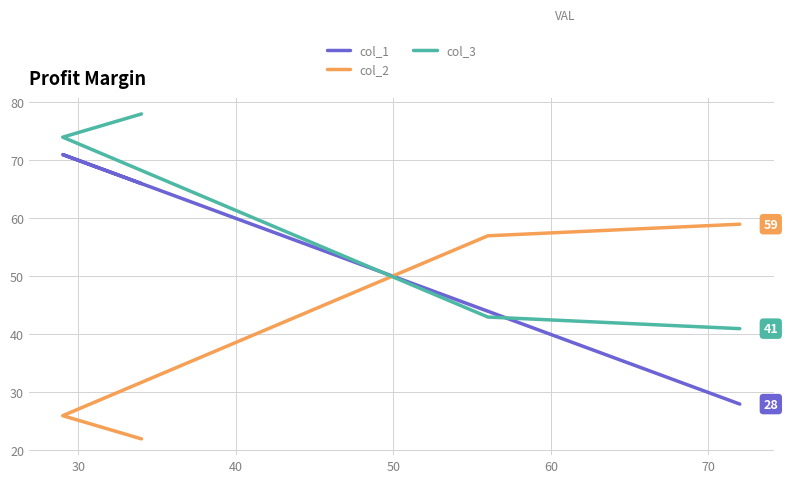

The value of col_1 at 40 is 27. True or false?

False